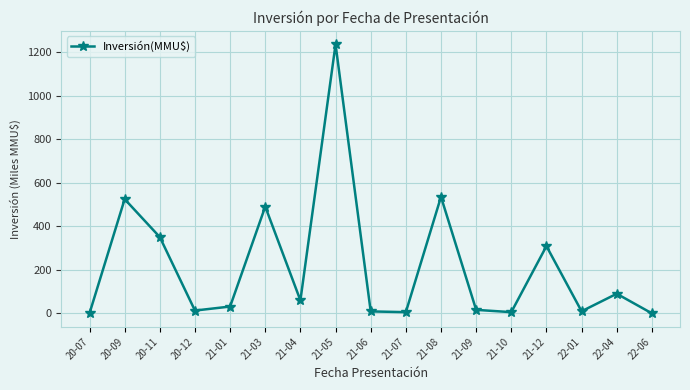

What is the change in value from 20-09 to 20-11?

-174.3